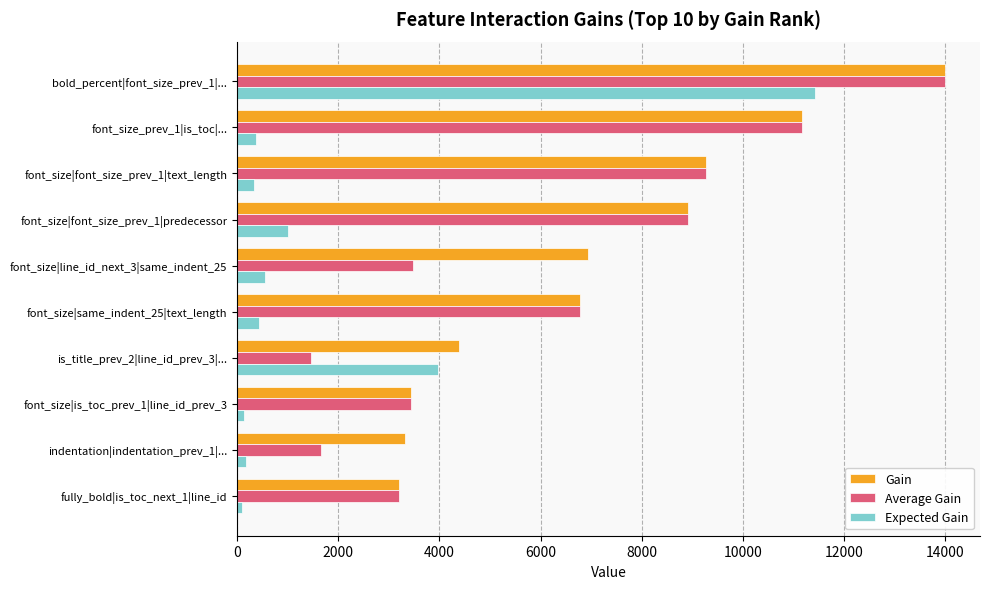

Where is Gain nearest to the value 8598?

font_size|font_size_prev_1|predecessor